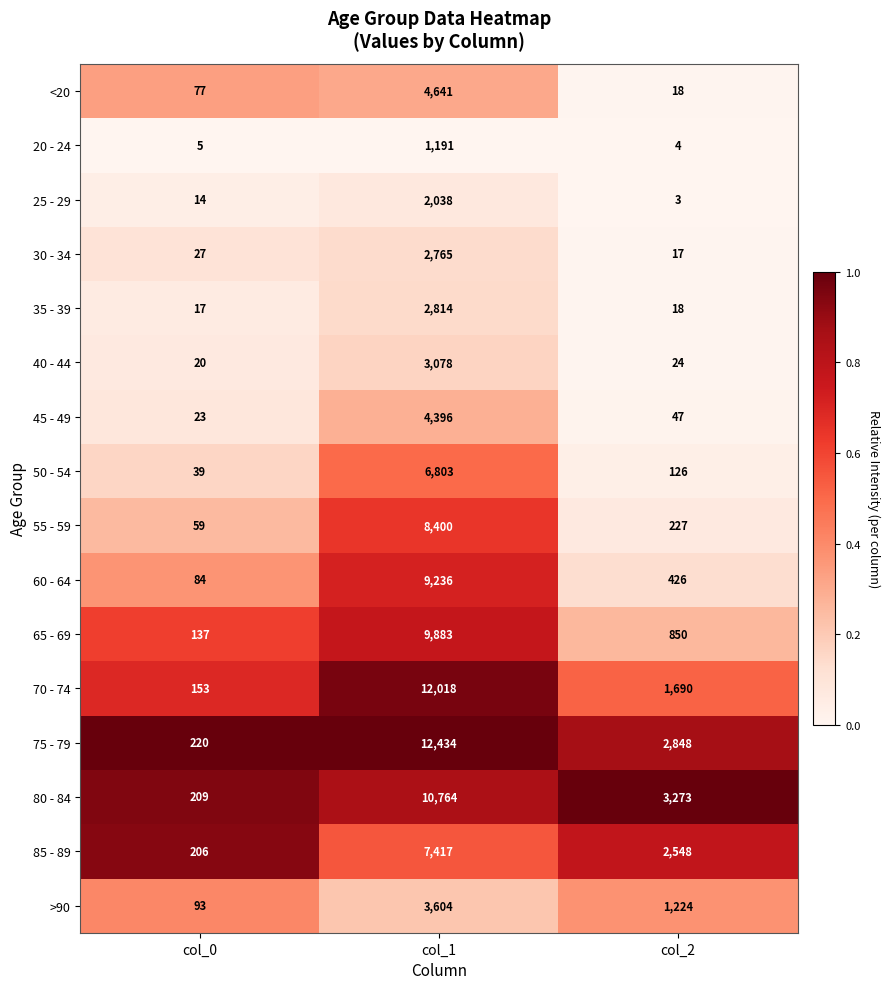

What is the minimum value for 40 - 44?

20